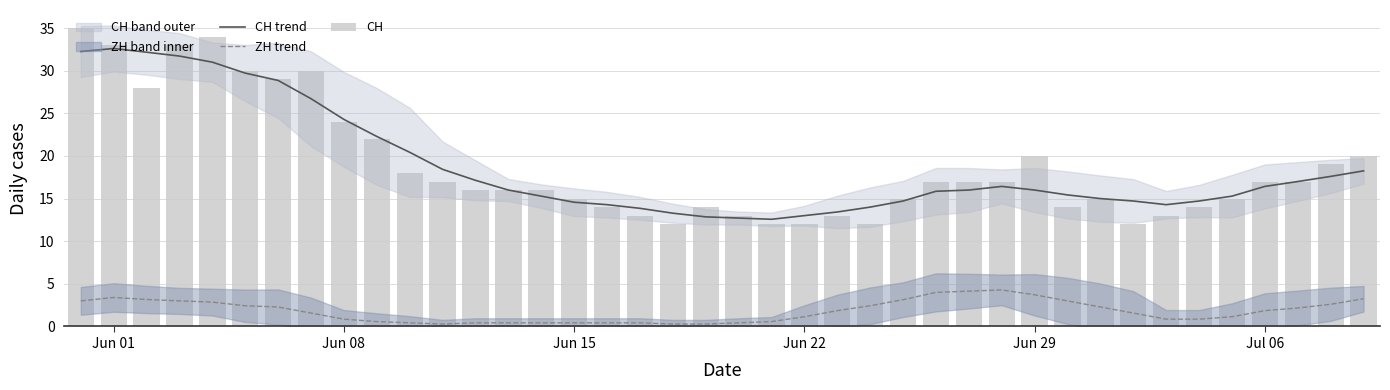

True or false: CH trend and ZH trend cross at least once.

False